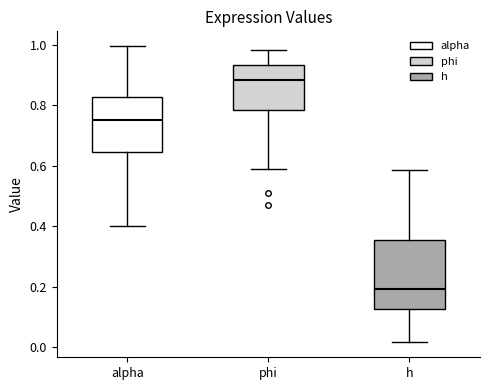

Which box has the highest median line?

phi